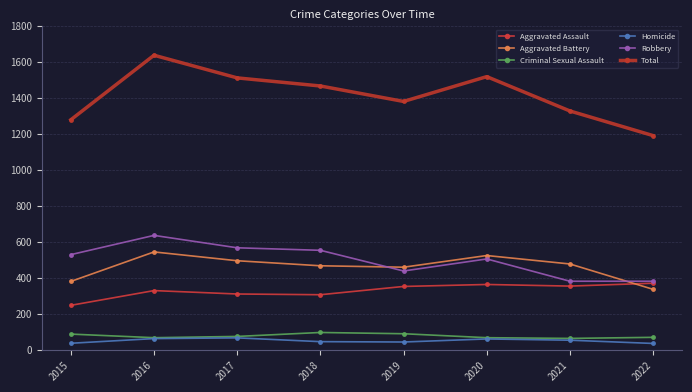

Is this an area chart (filled region under the line)?

No